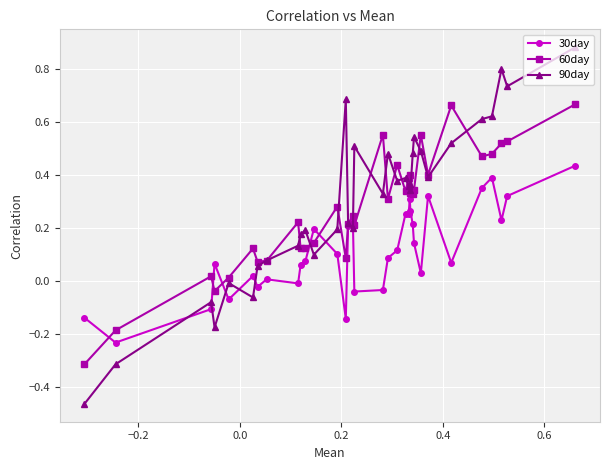

Which series has the largest range (max minus min)?

90day